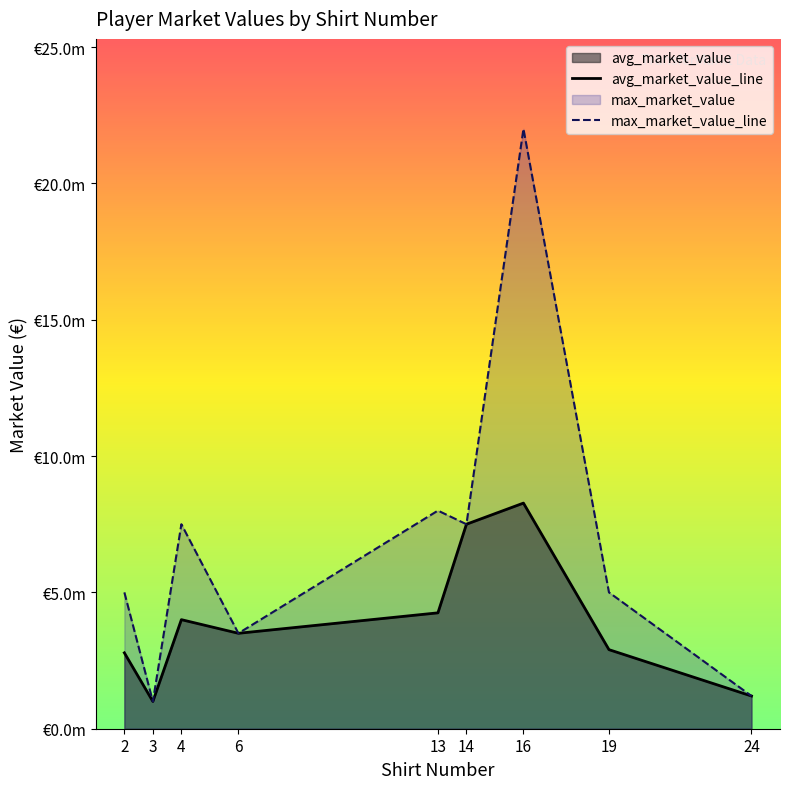

Is the value of max_market_value_line at 13 greater than the value of avg_market_value_line at 16?

No